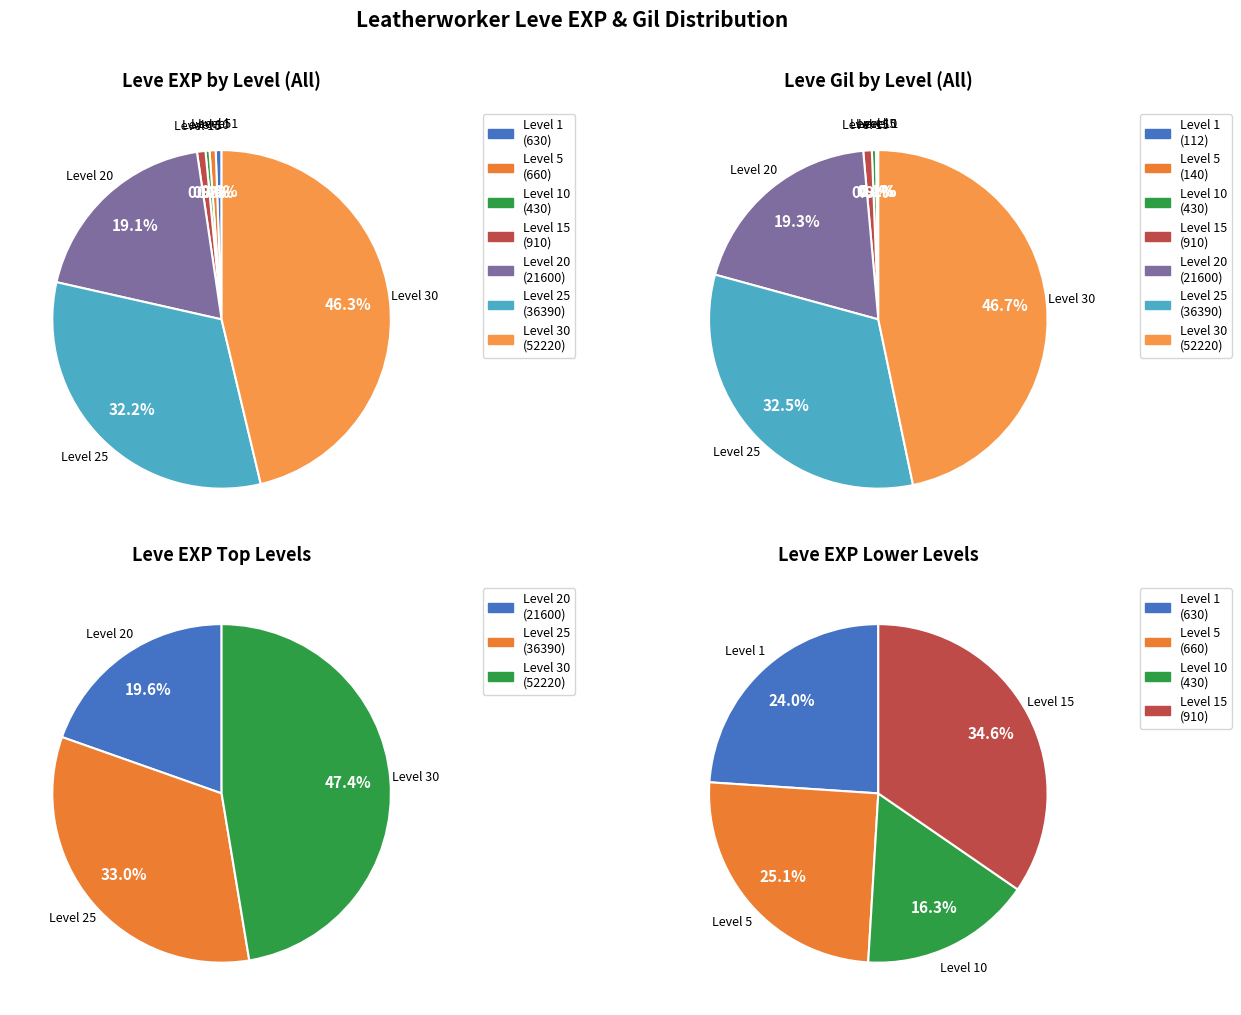

What percentage is NOT represented by Leve Level 25?

67.8%